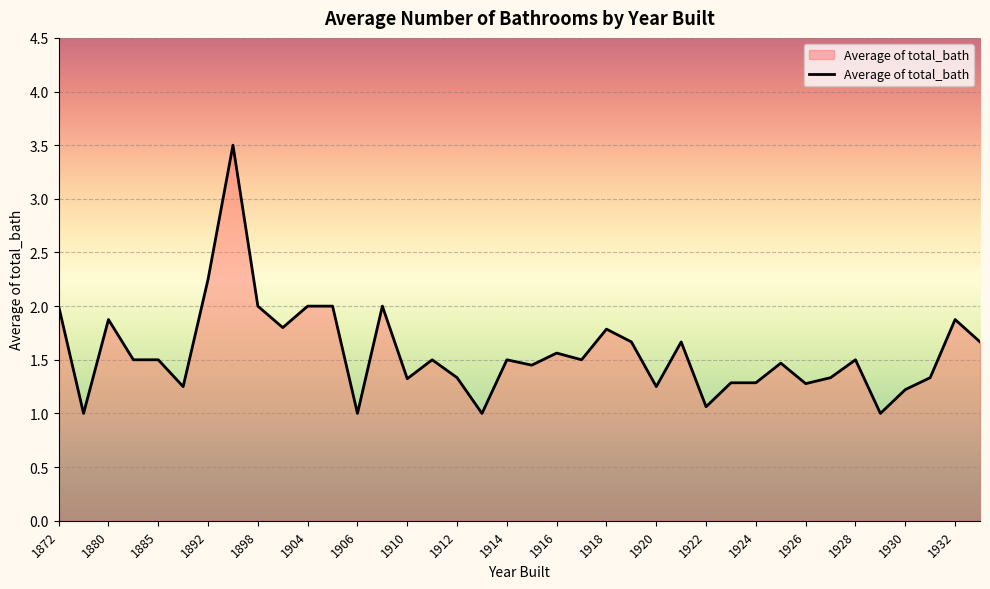

Does the chart have visible grid lines?

Yes